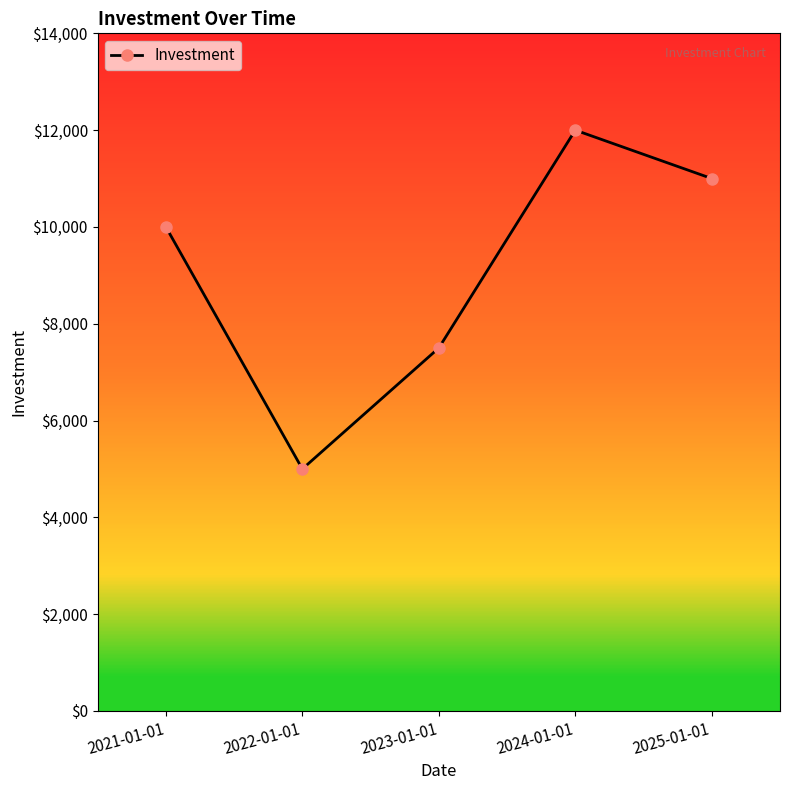

How many distinct data groups are displayed?

1